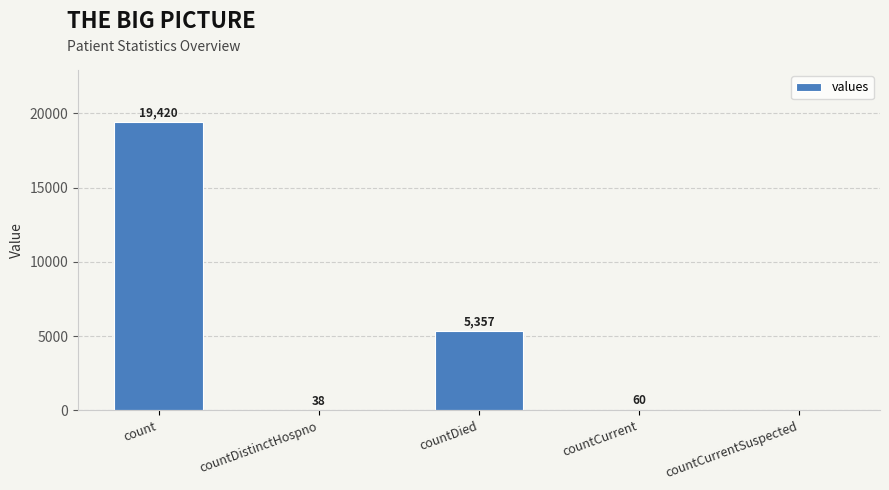

The chart shows a value of 0 at countCurrentSuspected. True or false?

True